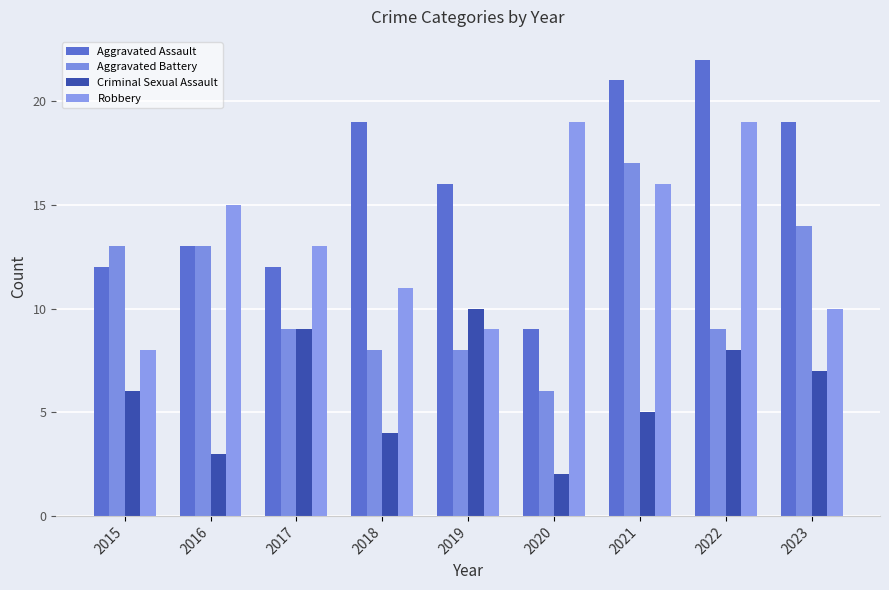

What is the difference between the highest and lowest values at 2021?

16